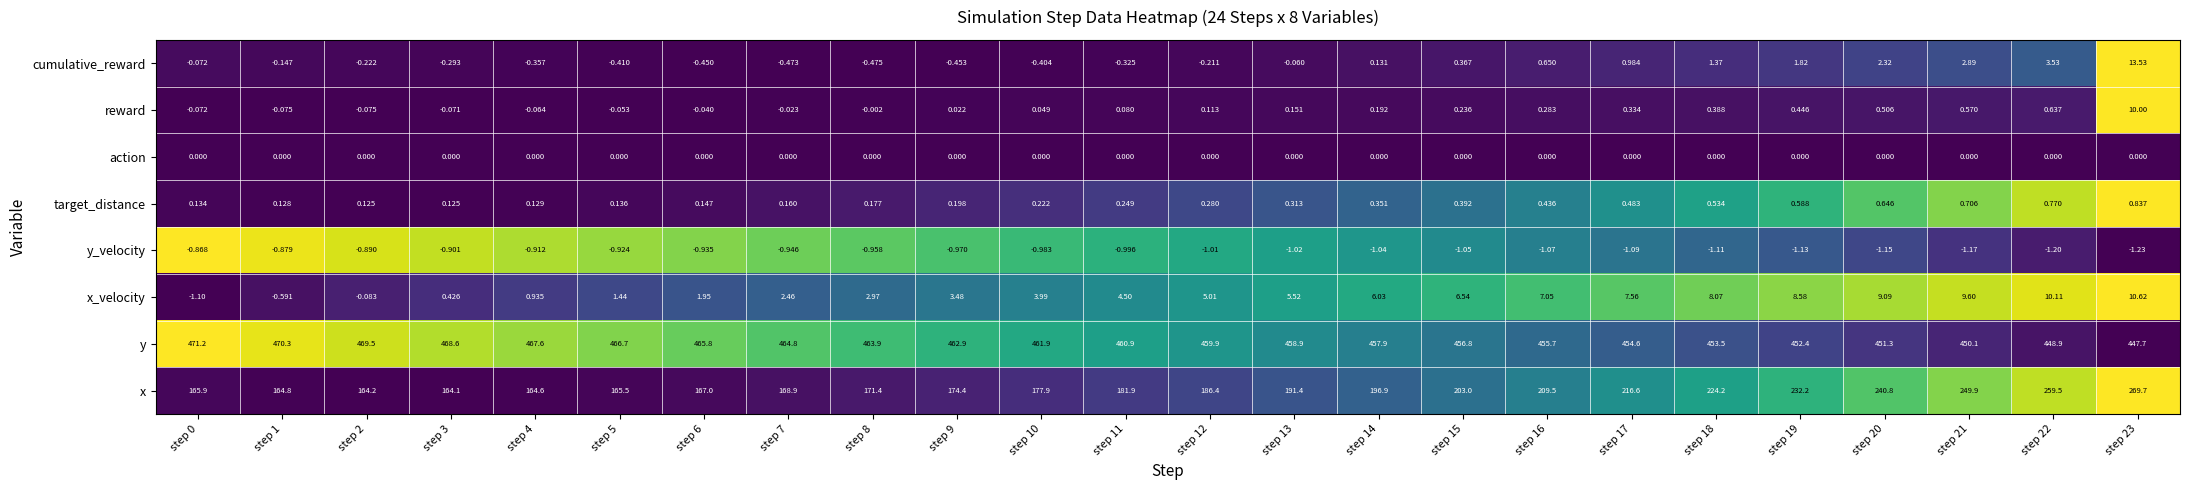

How many categories are shown in the chart?

24